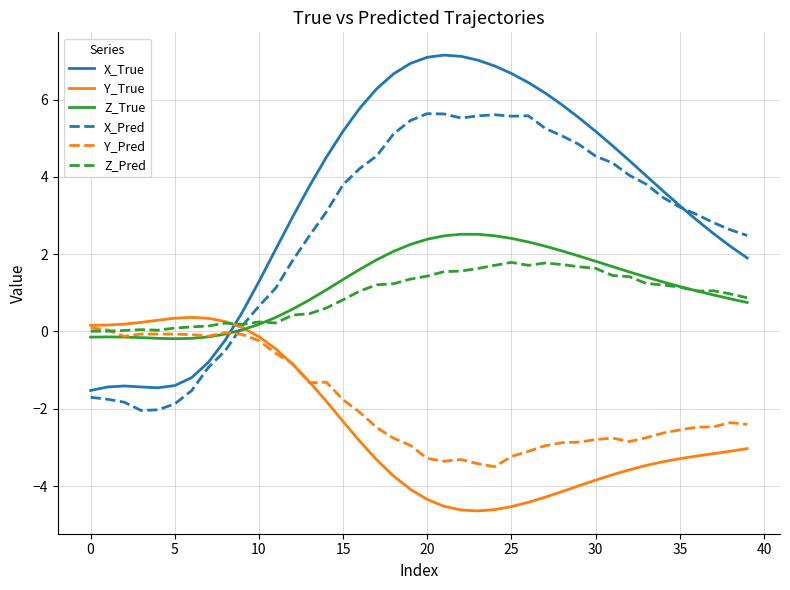

How many positive values does the X_Pred series have?

31